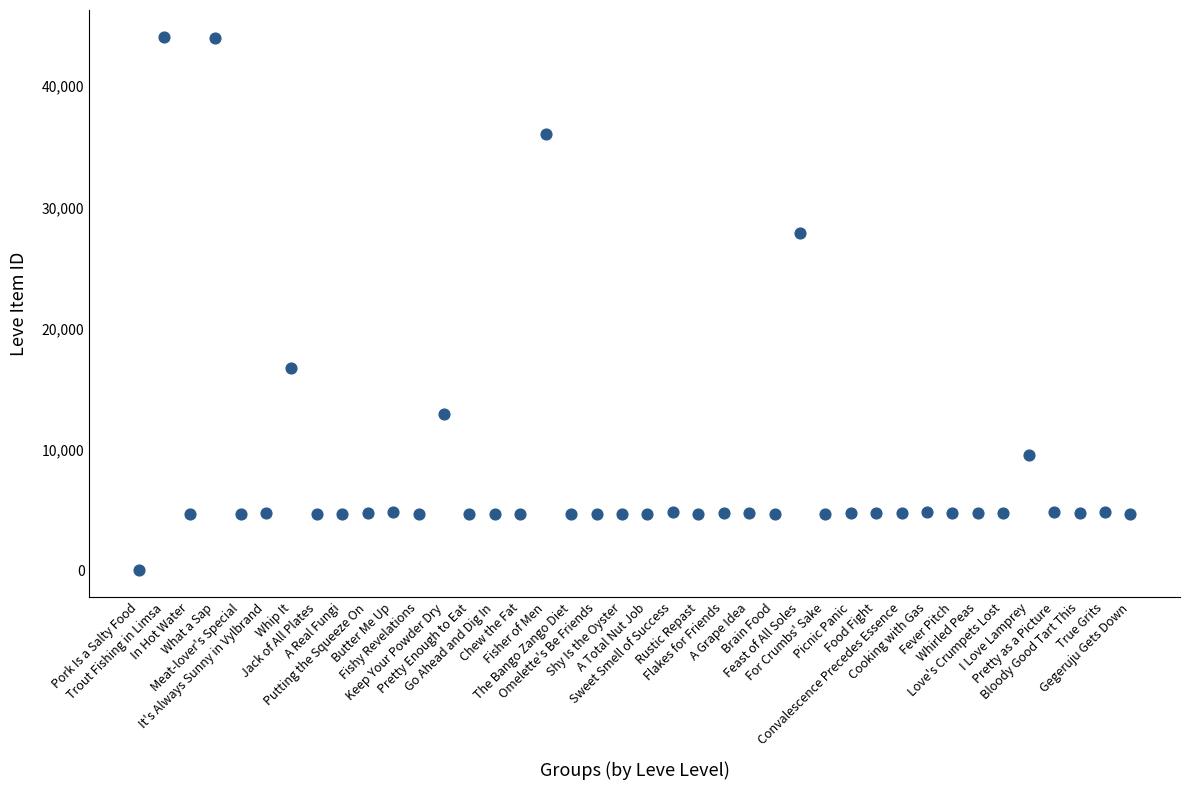

What is the range of Y values (max minus min)?

44088